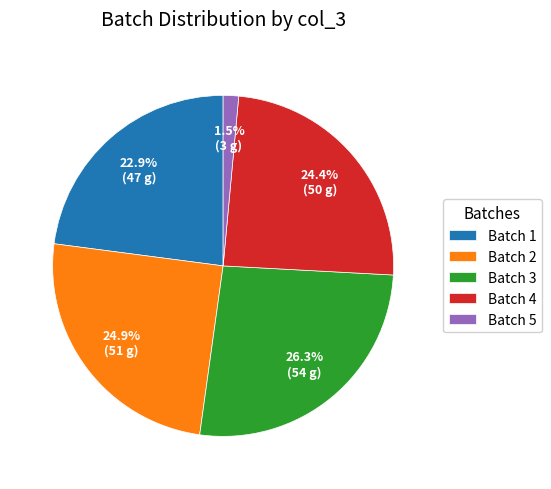

Does Batch 4 account for over 50% of the chart?

No